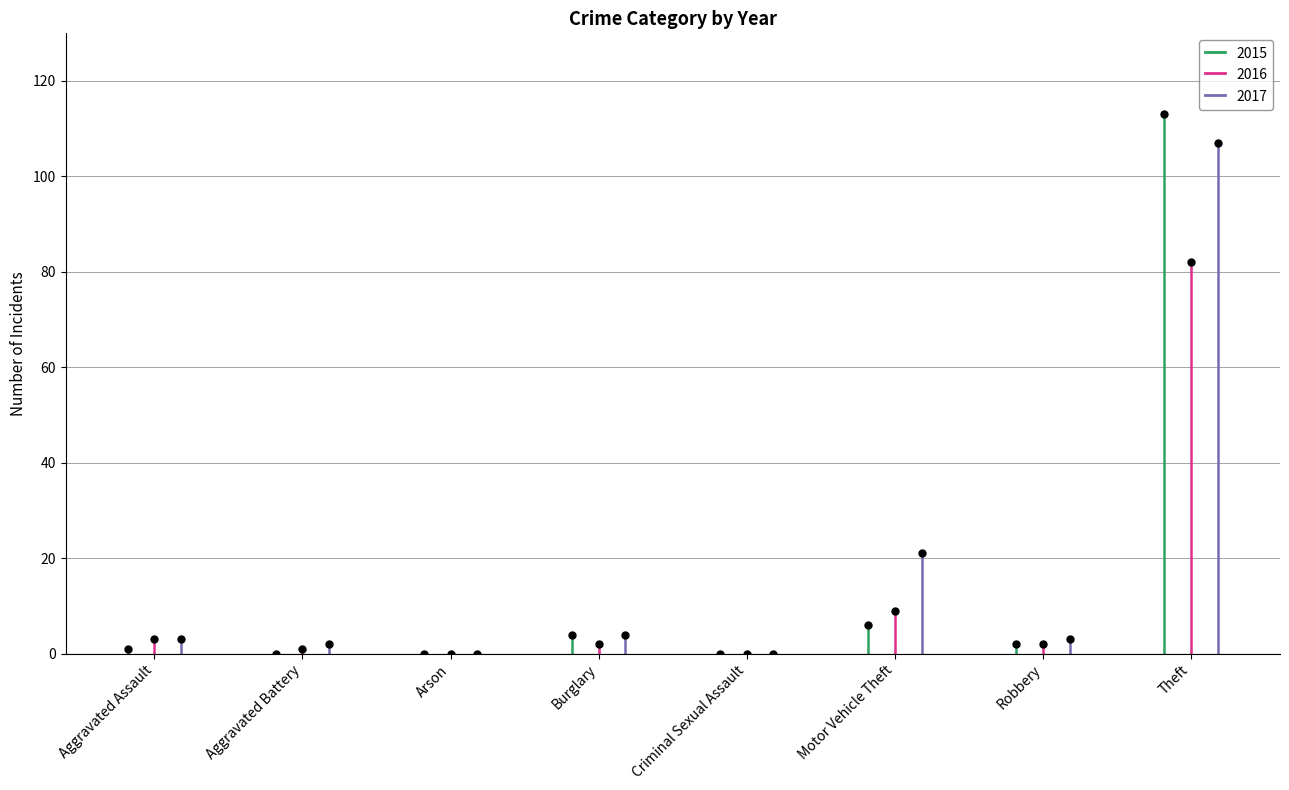

True or false: 2016 and 2017 intersect in this chart.

False